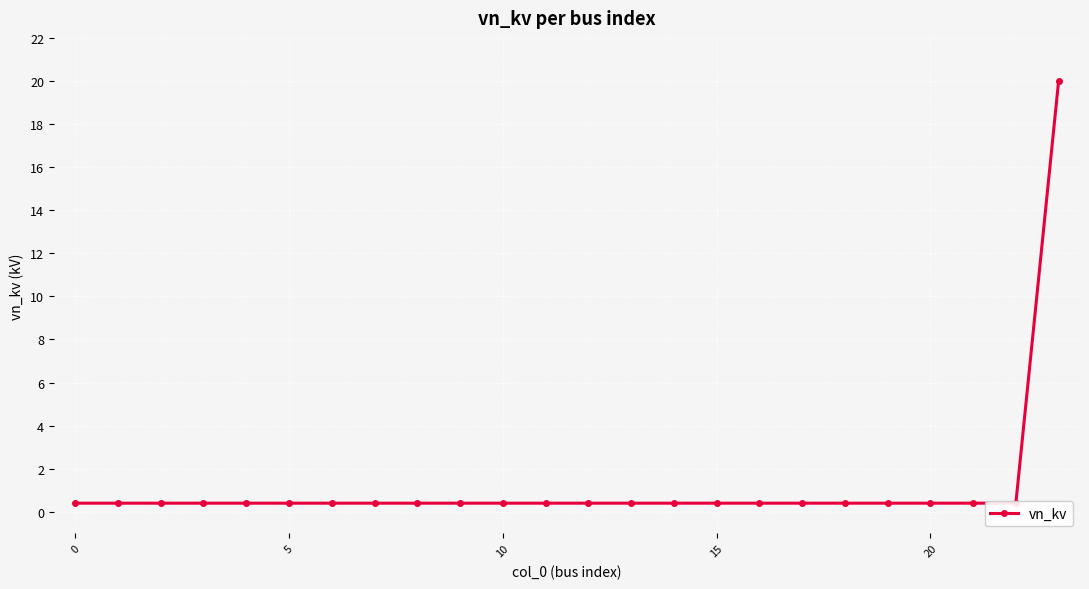

True or false: the data has more than 1 interior local peaks.

False